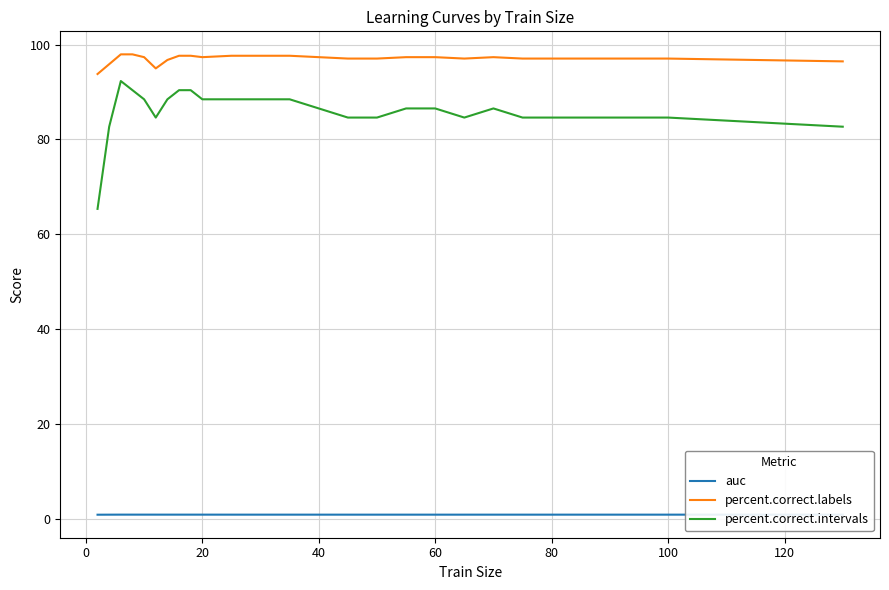

True or false: percent.correct.intervals and auc cross at least once.

False